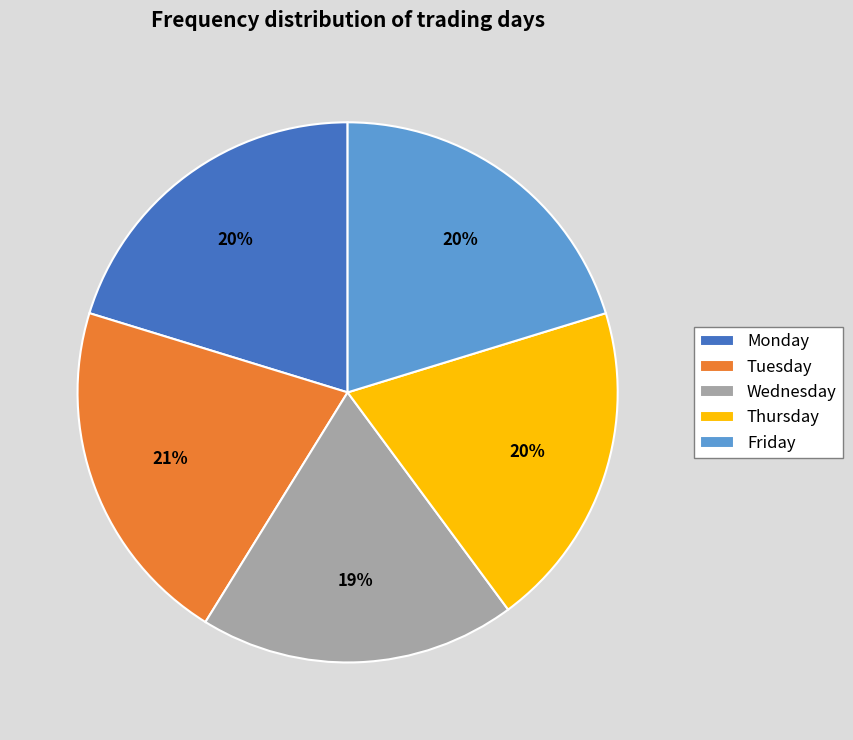

To the nearest percent, what percentage of the pie is Friday?

20%